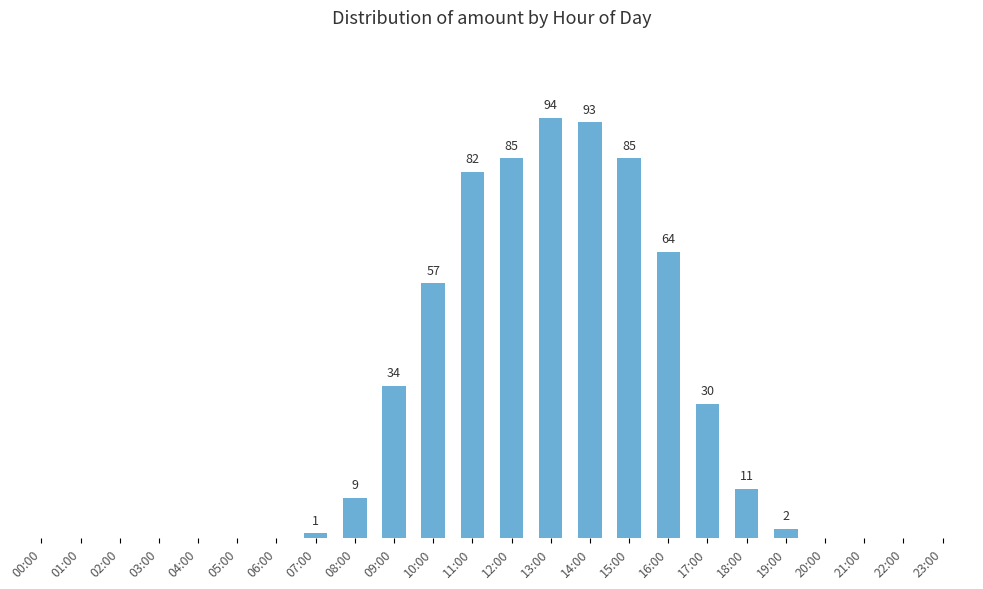

Between 15:00 and 17:00, which is larger?

15:00